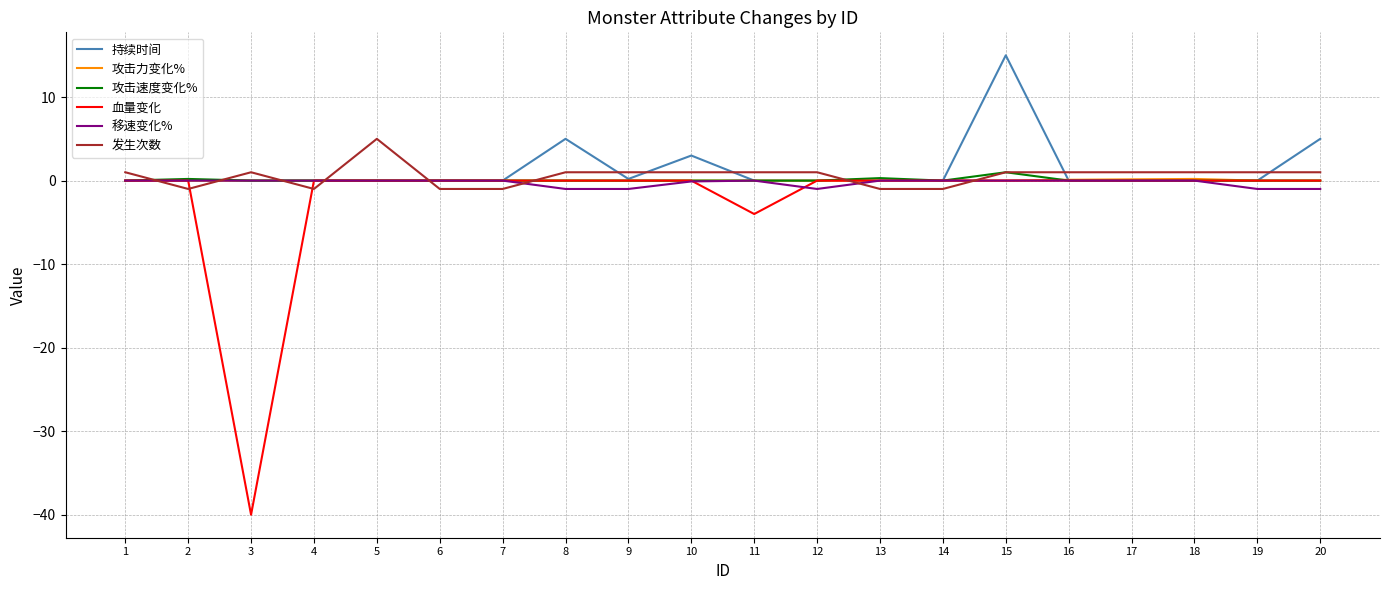

Read the 发生次数 value at 13.

-1.0